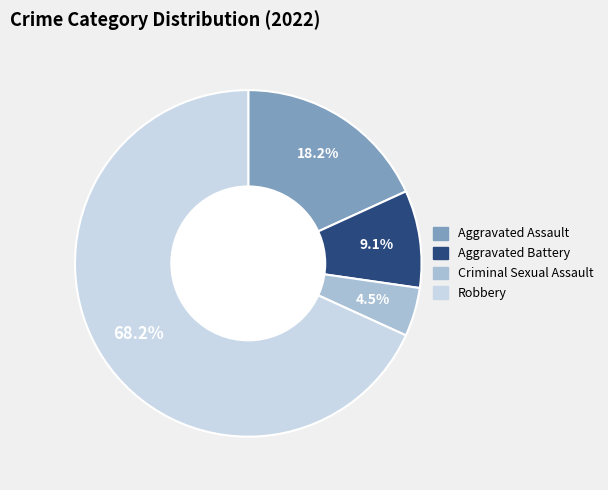

To the nearest percent, what is the combined percentage of Aggravated Battery and Criminal Sexual Assault?

14%